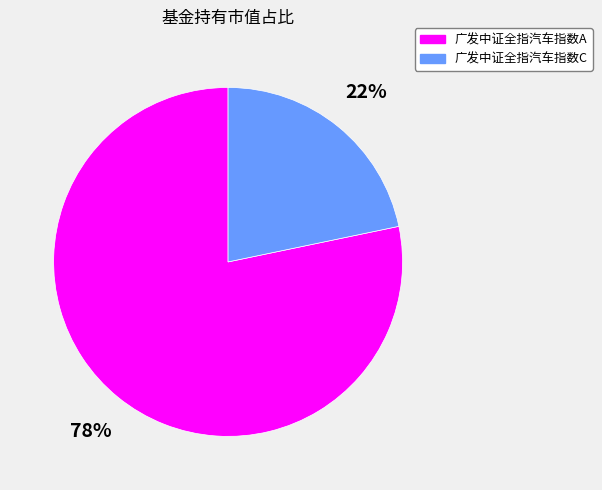

What is the majority slice?

广发中证全指汽车指数A